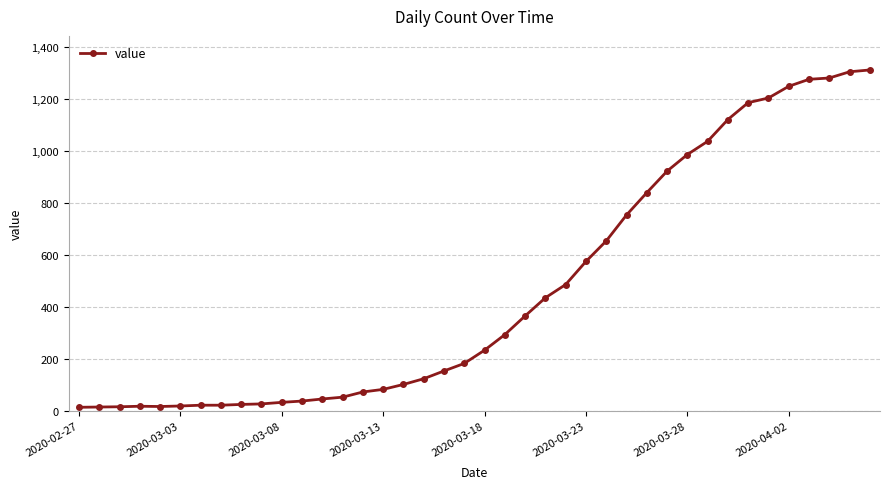

Count the number of data series in this chart.

1